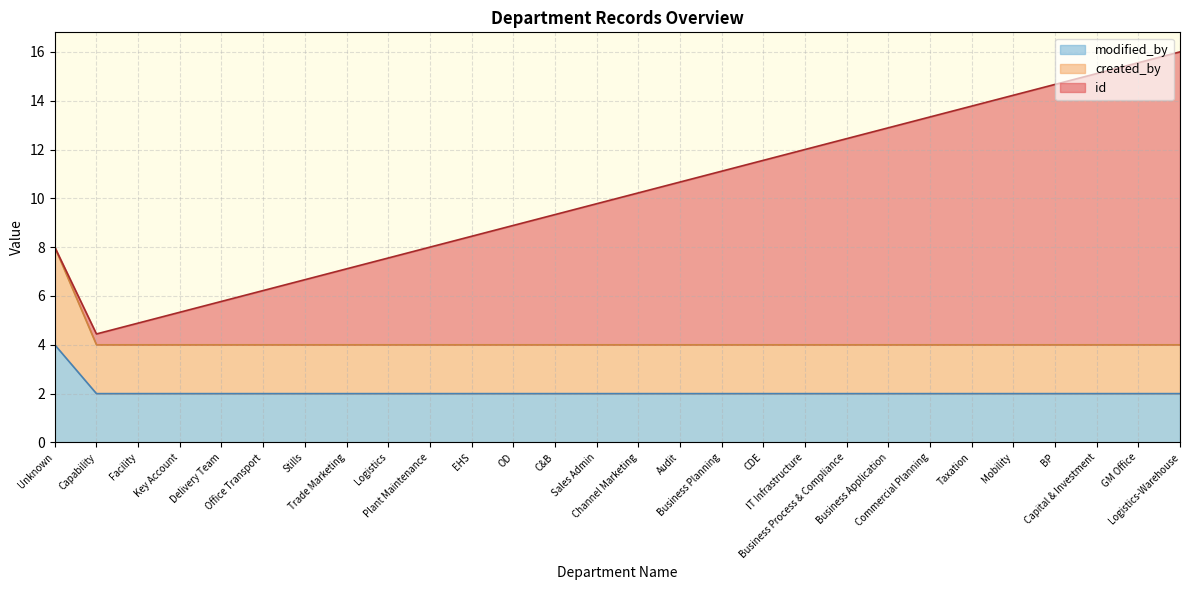

True or false: created_by and modified_by cross at least once.

False